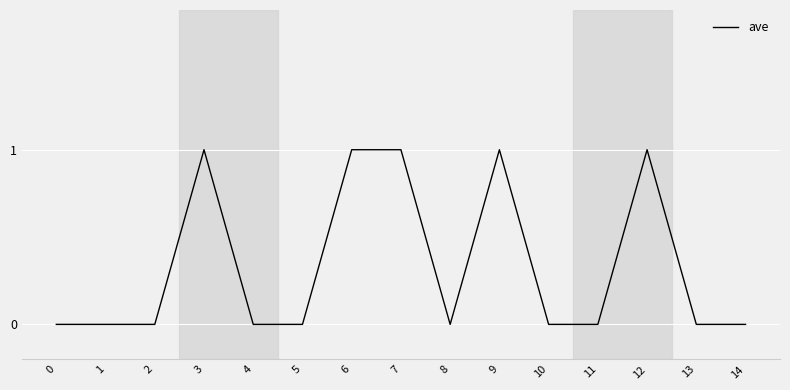

What is the maximum value shown in the chart?

1